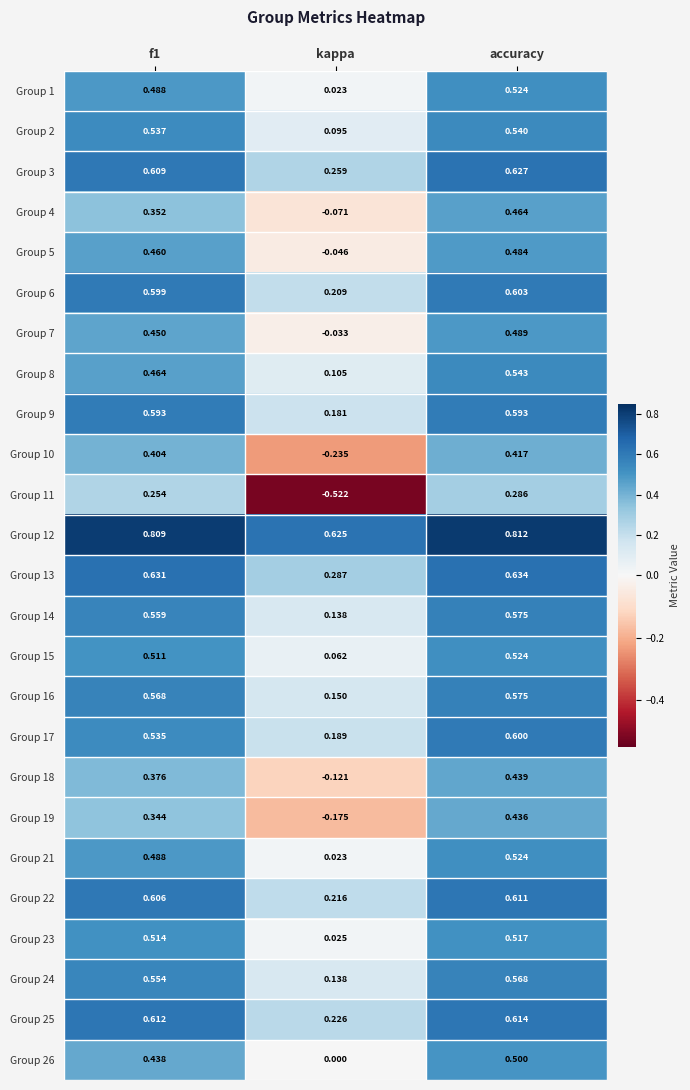

At which category is the sum across all series the highest?

accuracy